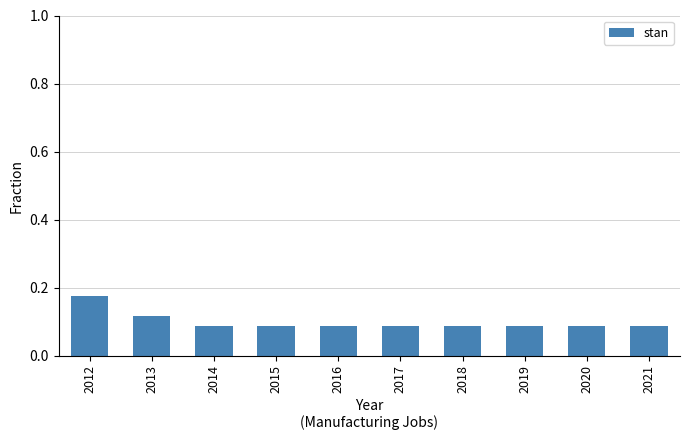

Is it true that the value at 2015 is 0.0?

False